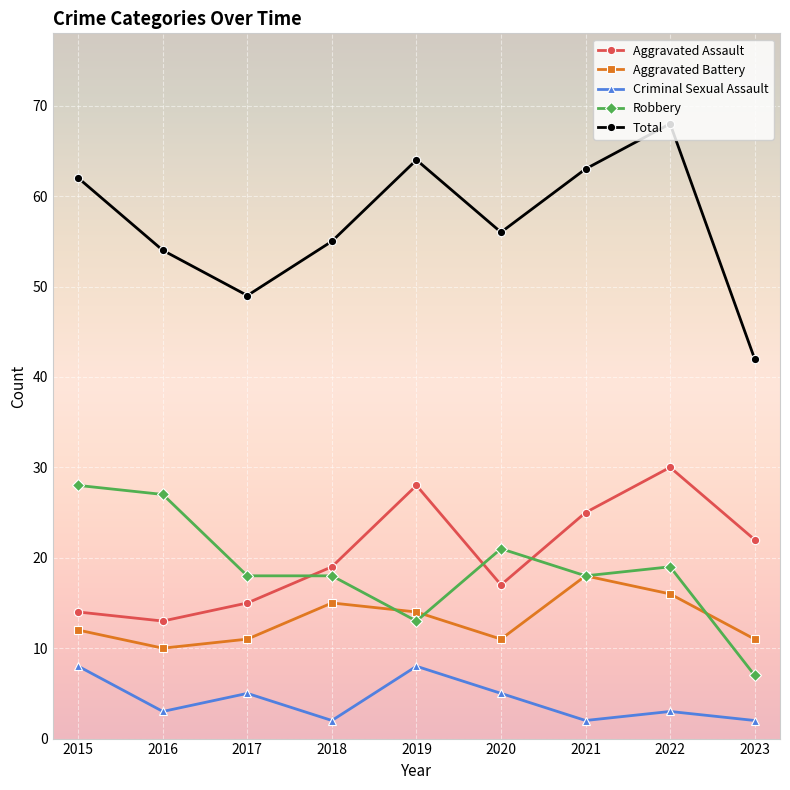

What is the total value across all series at 2020?

110